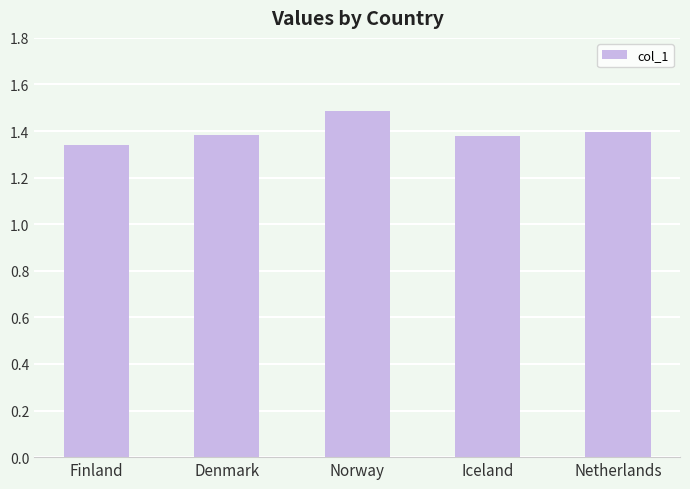

How many values are between 1 and 2?

5